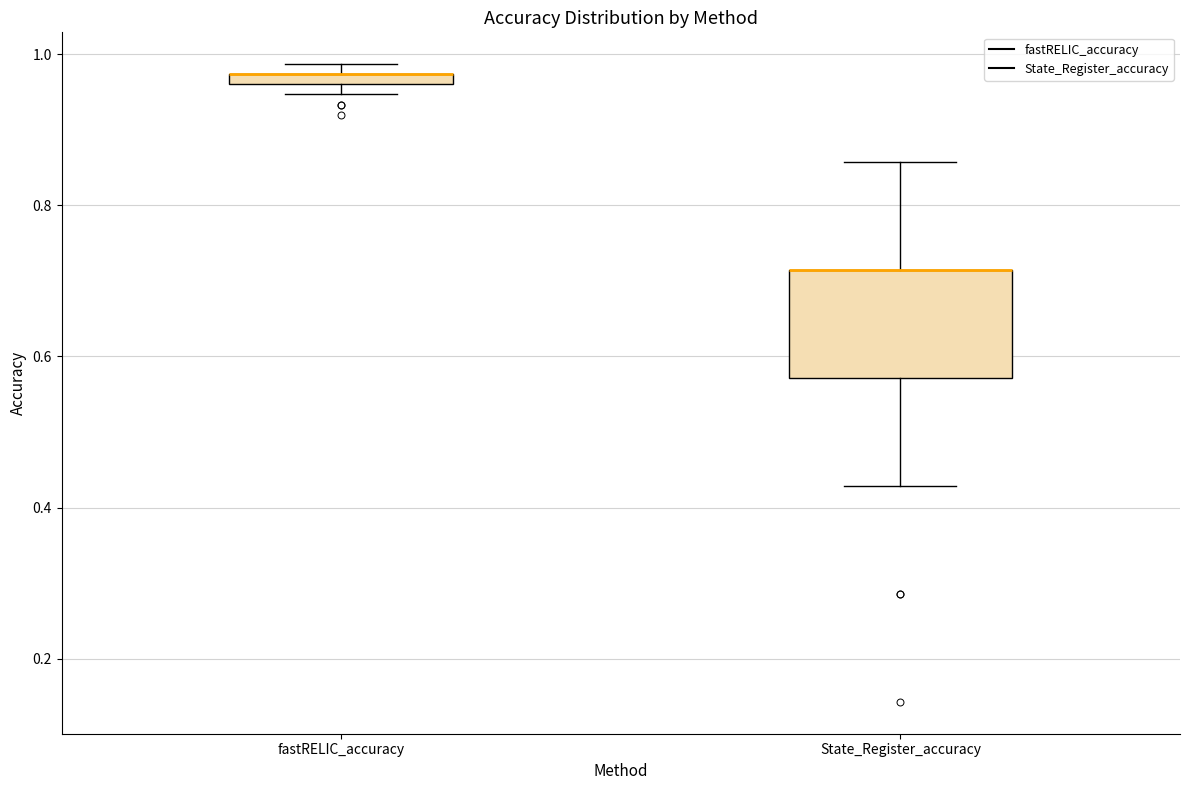

Where is the upper edge of the box for fastRELIC_accuracy on the y-axis? The values are not printed on the chart, so give them approximately, as read against the axis.

0.98